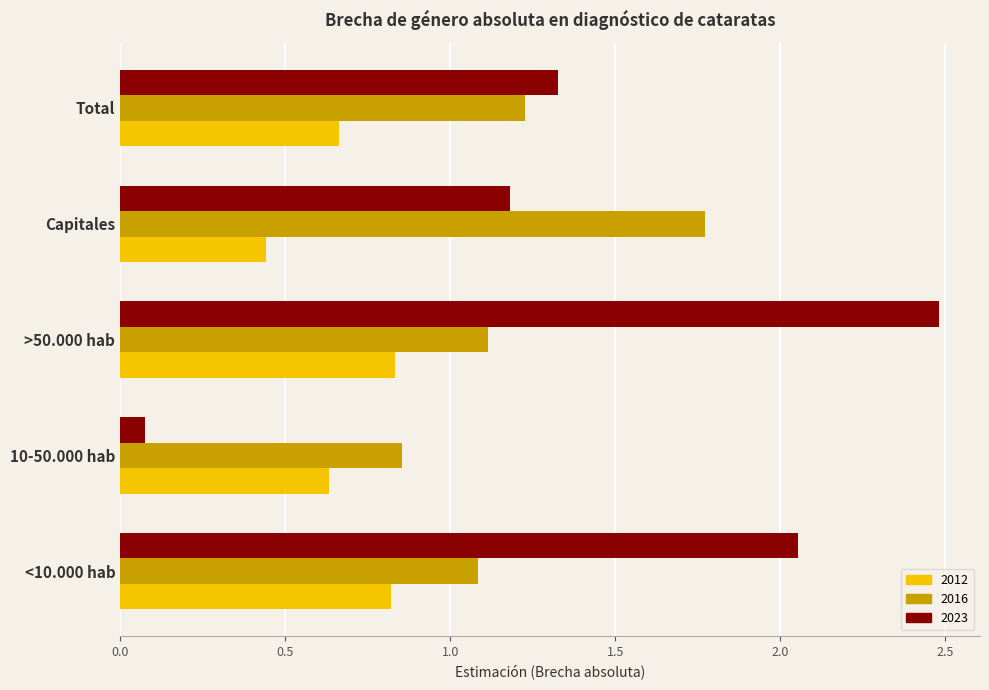

True or false: 2023 has a value of 1.2 at Capitales.

True